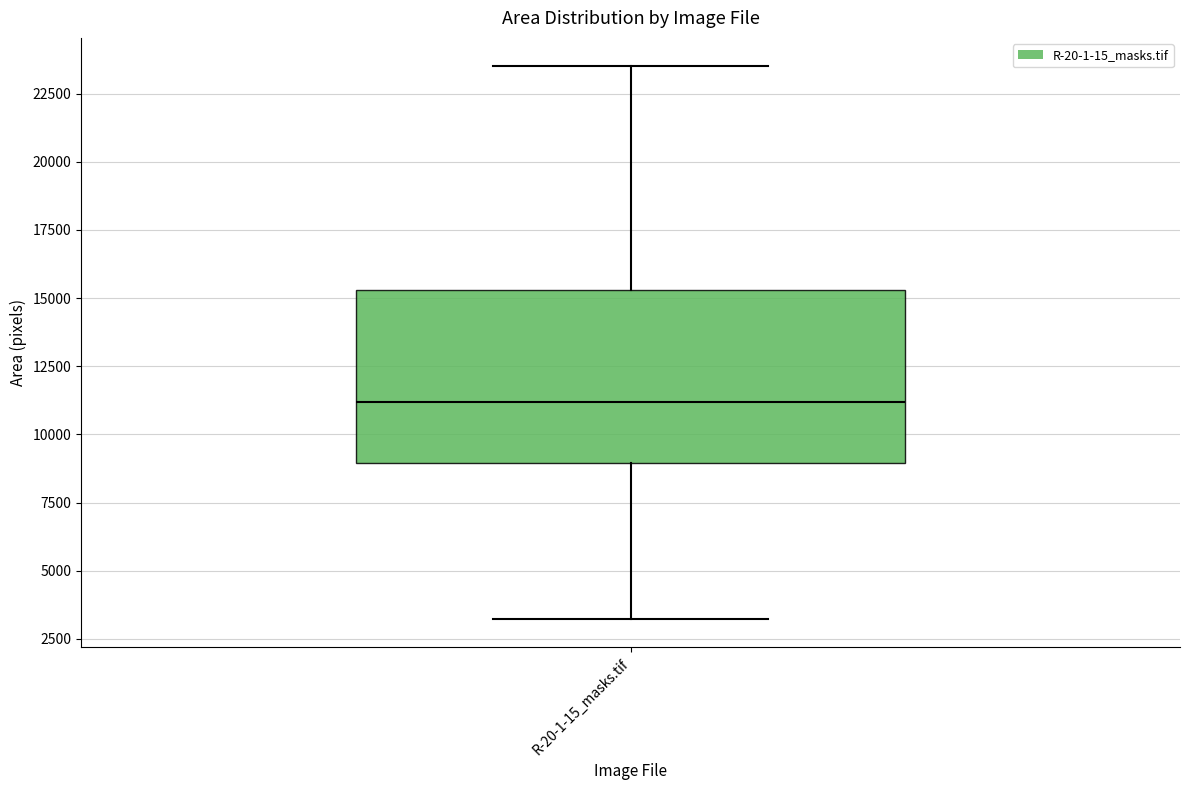

Read this box plot against the y-axis: the position of the median line, the range covered by the box, and the ends of both whiskers. The values are not printed on the chart, so give them approximately, as read against the axis.

median 11000, box 9000 to 15500, whiskers 3000 to 23500